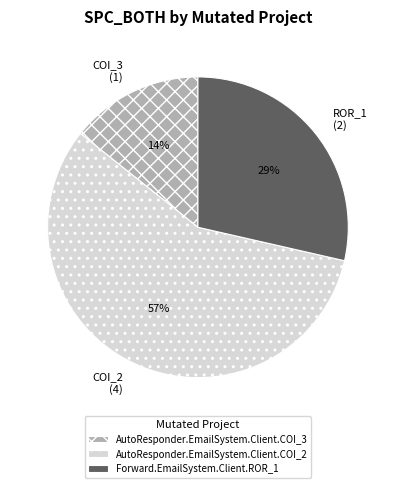

Does any single category account for the majority?

Yes